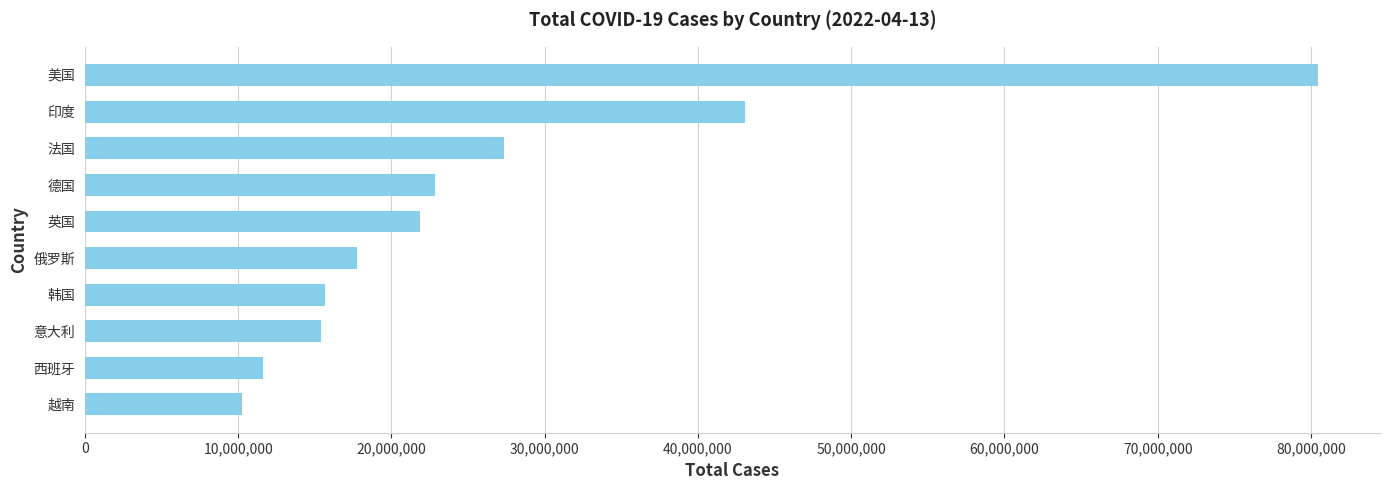

What is the sum of all values?

266250165